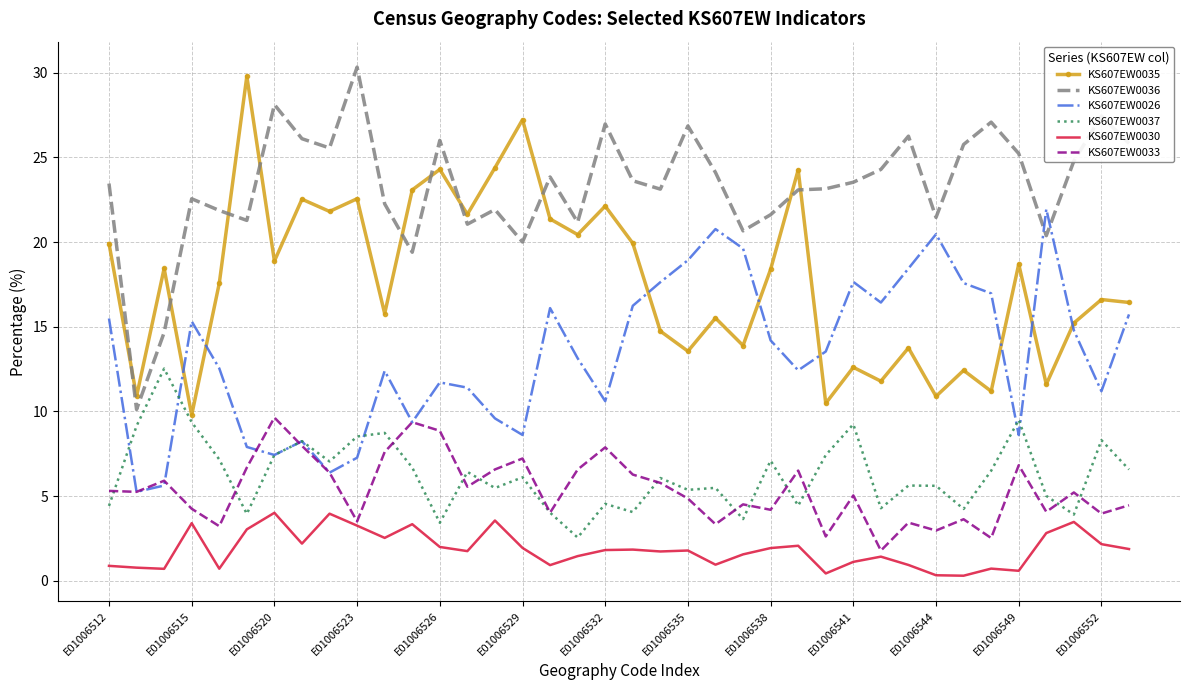

True or false: KS607EW0033 and KS607EW0035 cross at least once.

False